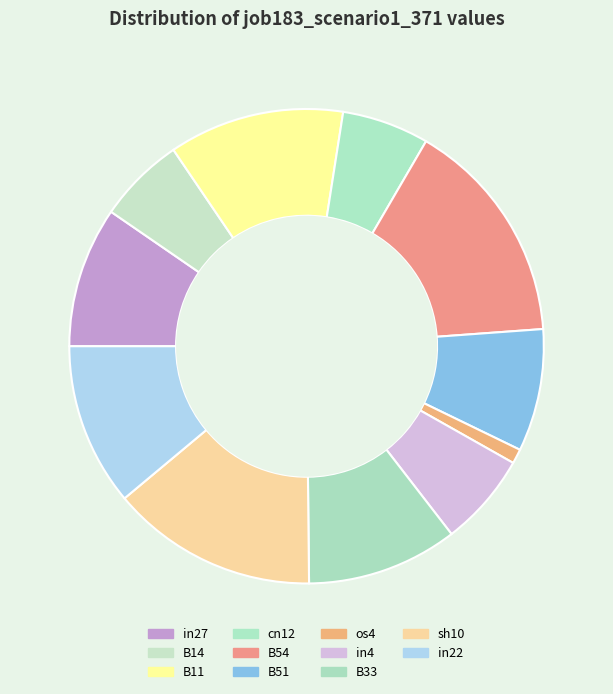

To the nearest percent, what percentage of the pie is B14?

6%